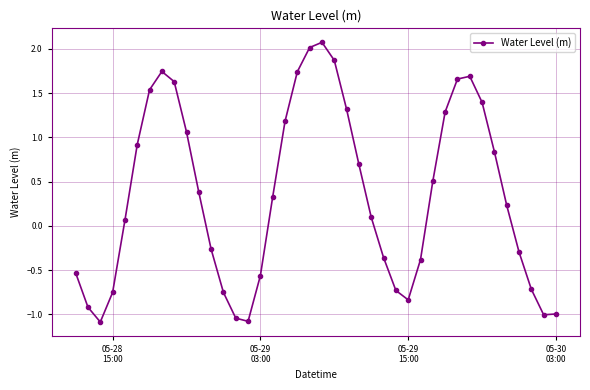

What is the smallest value displayed?

-1.1